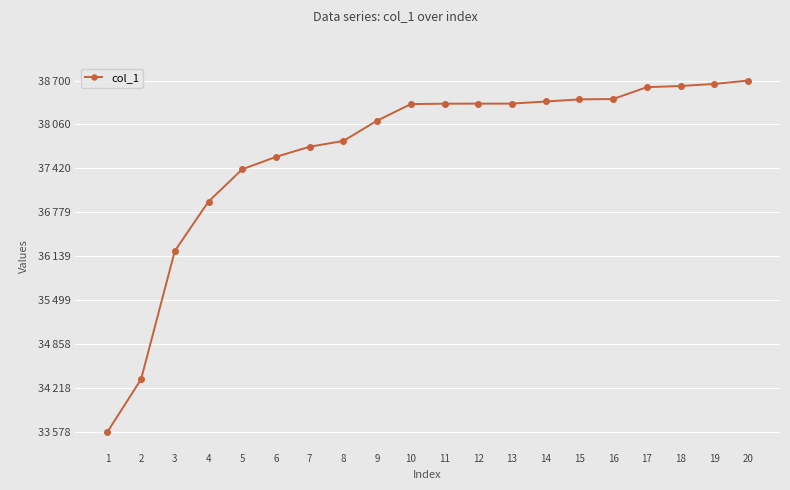

Is this an area chart (filled region under the line)?

No